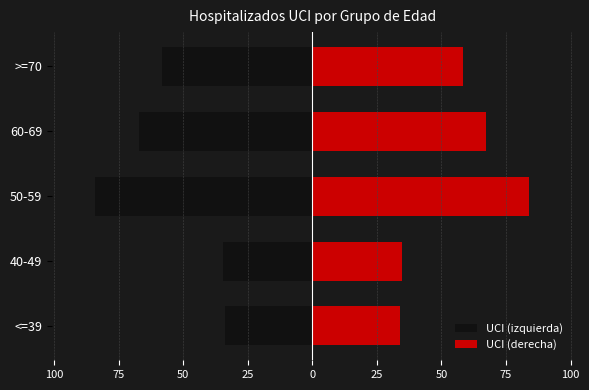

Are the bars grouped side by side (vs. stacked)?

Yes